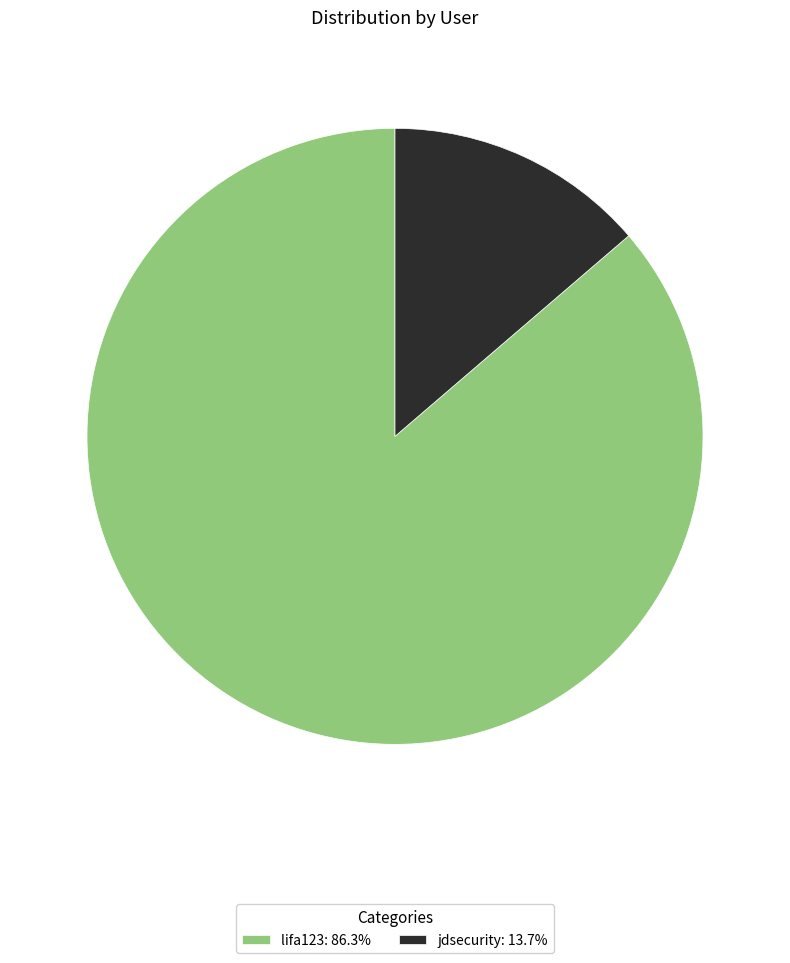

Does lifa123 represent more than half of the total?

Yes